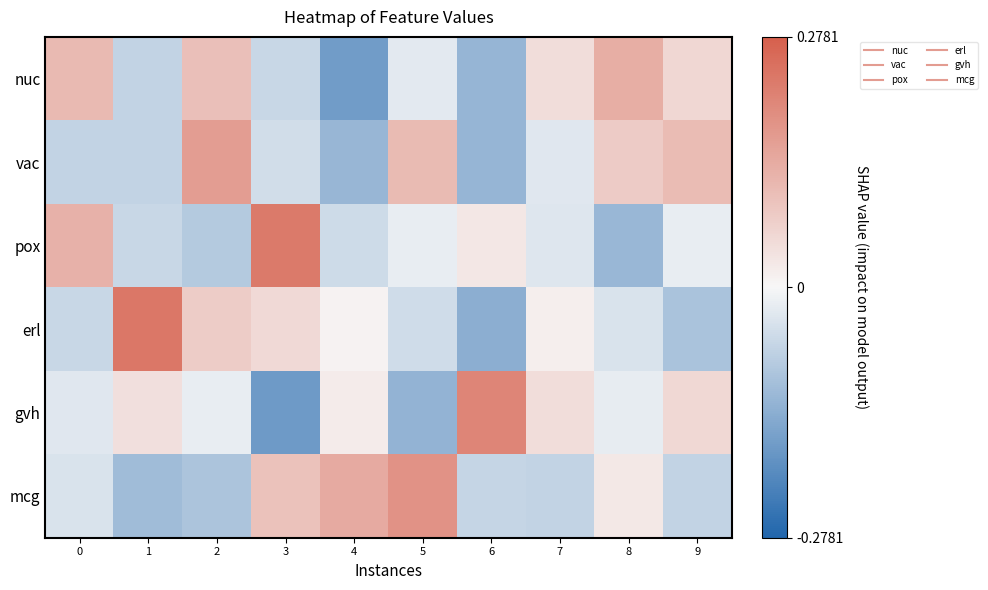

Which has a higher value, 8 or 2?

8